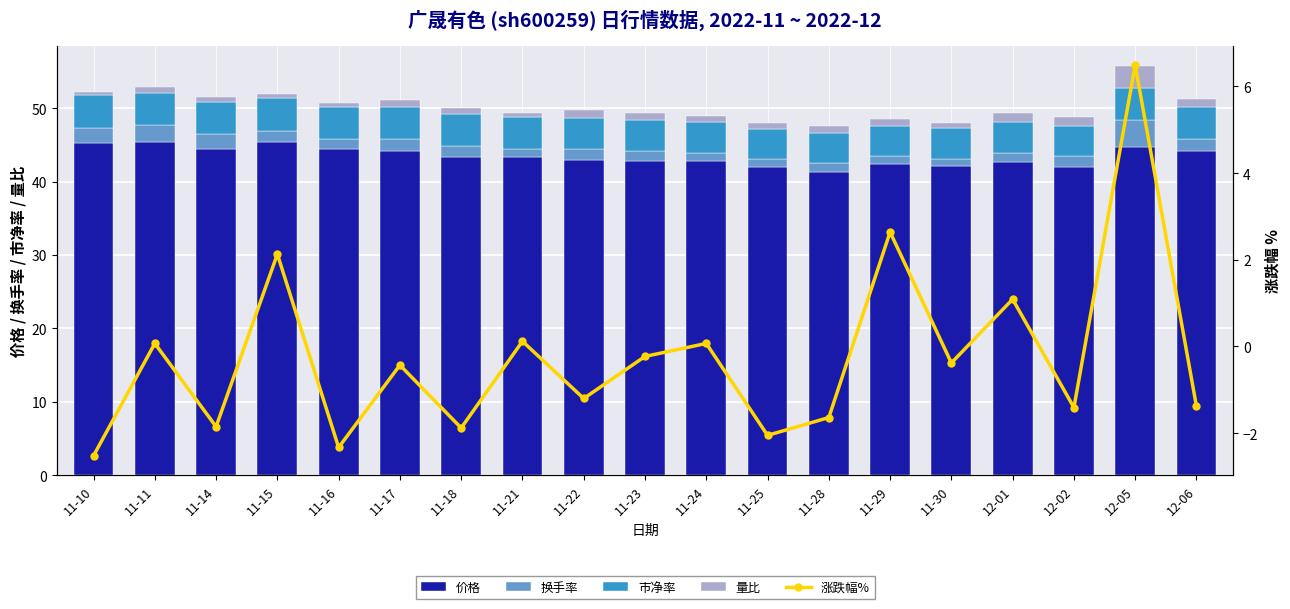

At which category does the chart reach its peak across all series?

11-15